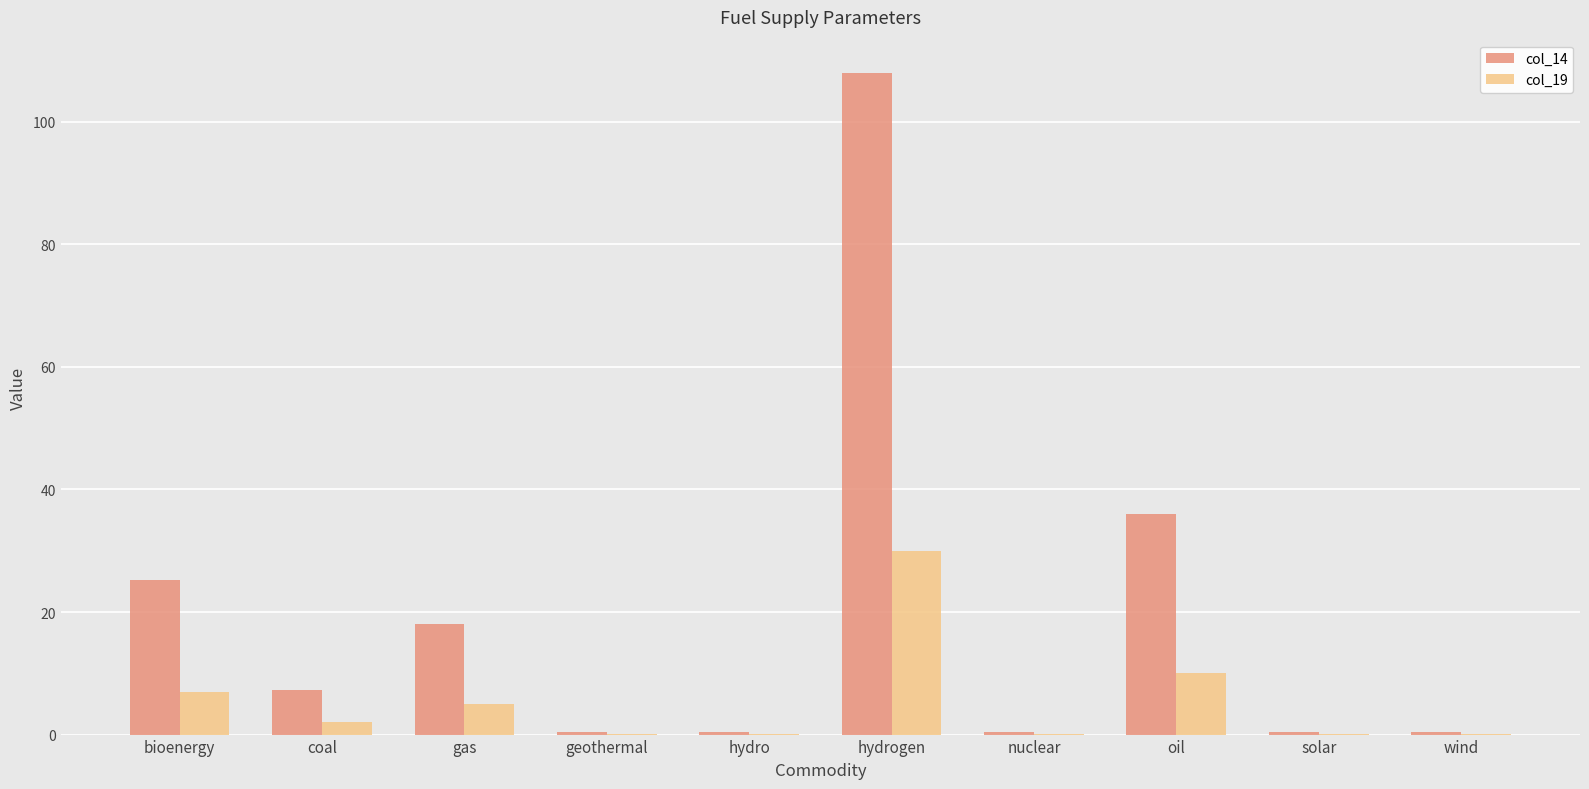

Which label corresponds to the largest value in the chart?

hydrogen